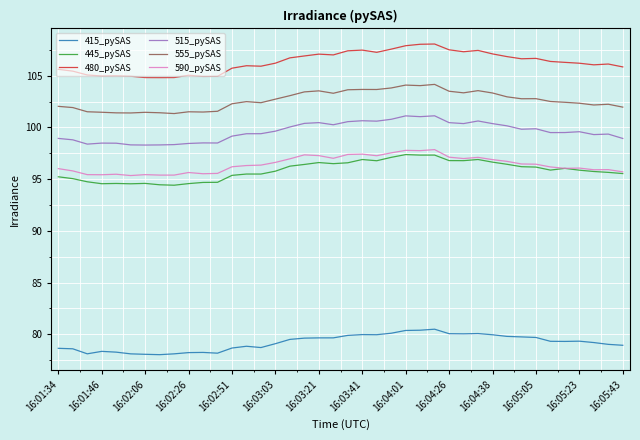

True or false: 515_pySAS and 555_pySAS intersect in this chart.

False